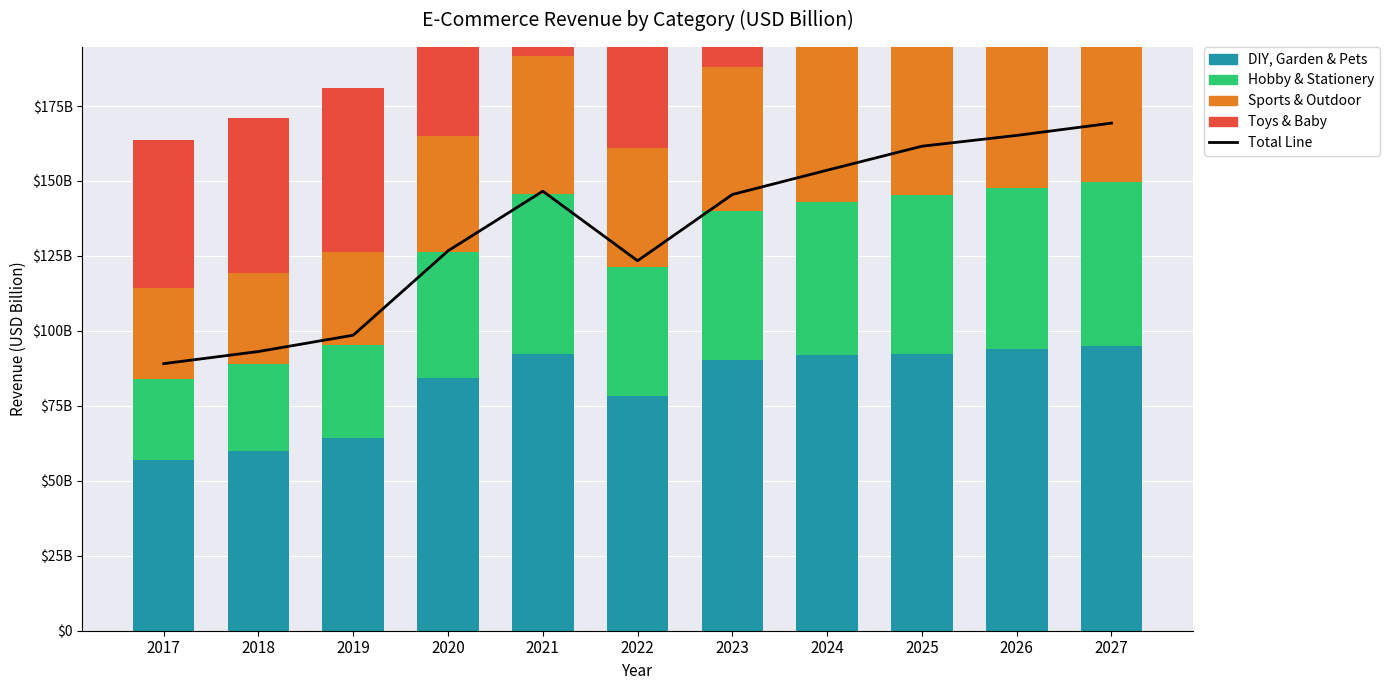

List the series in order of their peak value, highest first.

Total Line, Toys & Baby, DIY, Garden & Pets, Sports & Outdoor, Hobby & Stationery